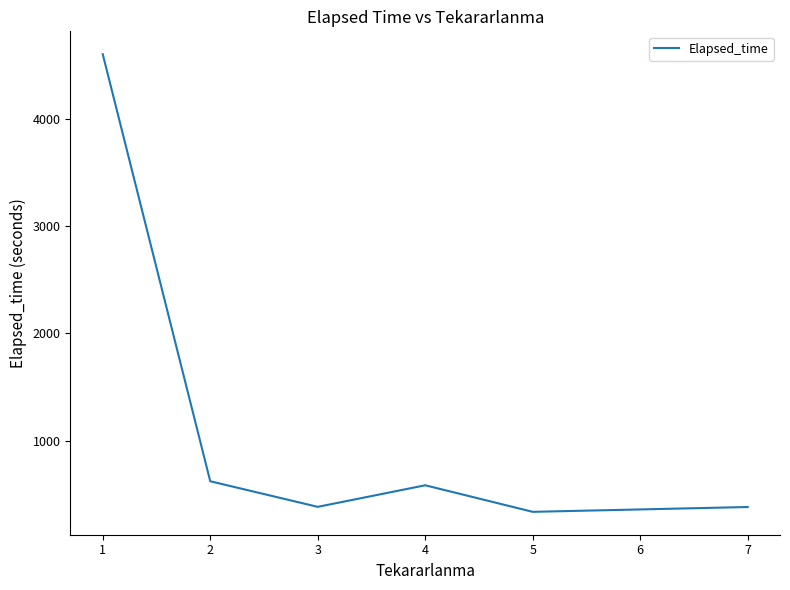

How many values are below 585?

3